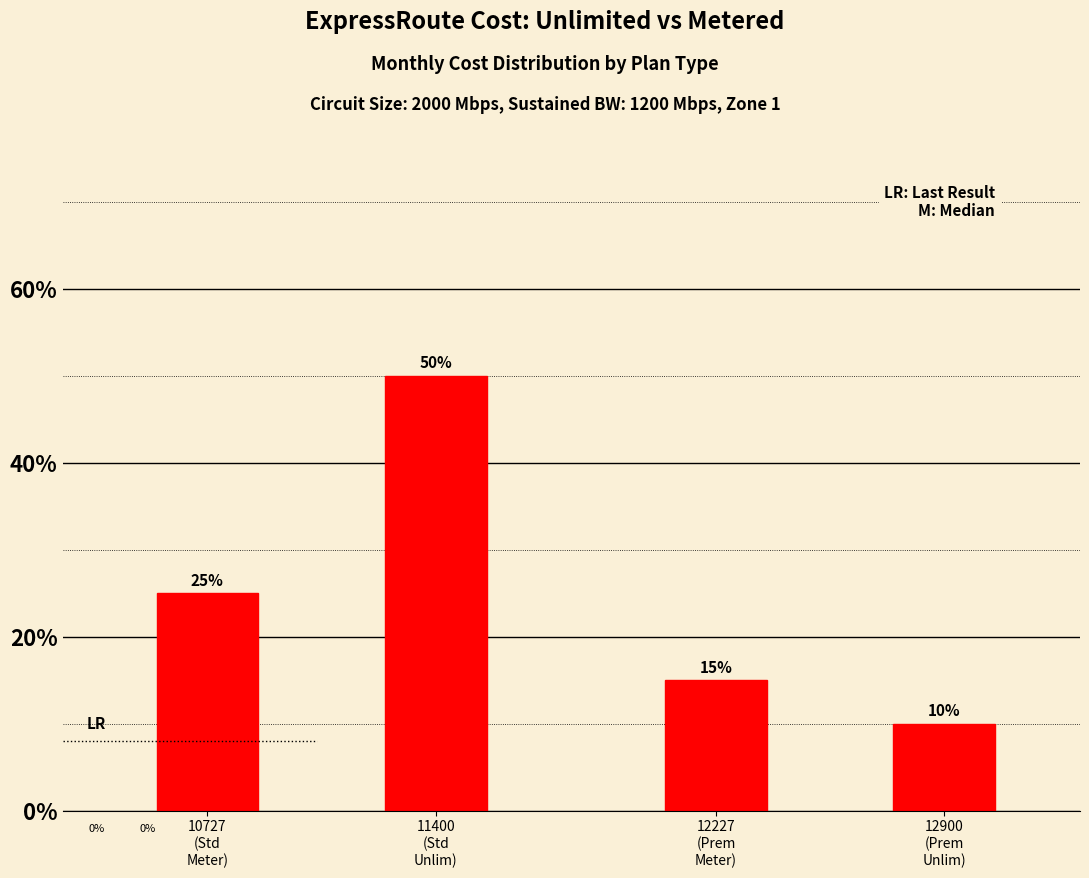

Reading right to left, extract all data points from this chart.

10	15	50	25